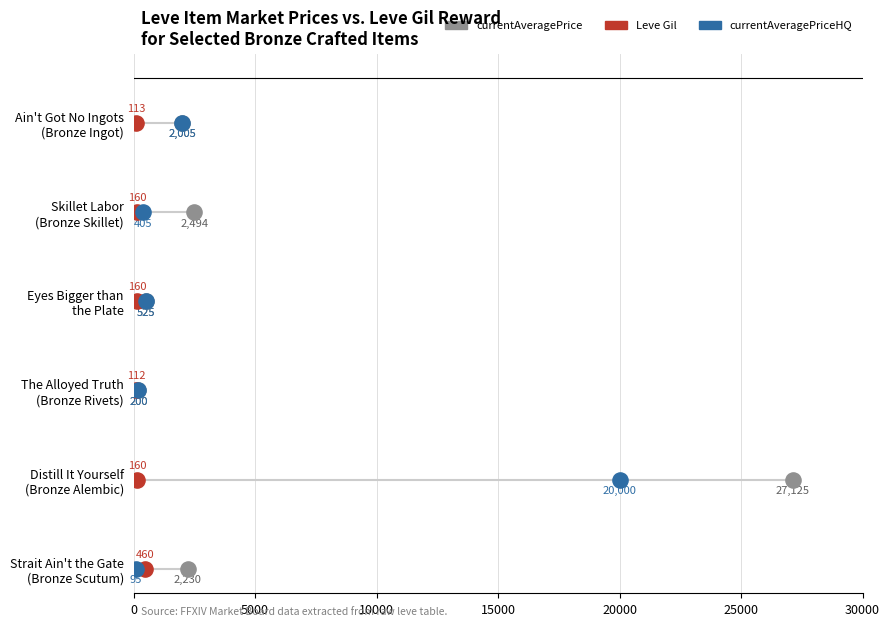

What are all the series names shown in the legend?

currentAveragePrice, Leve Gil, currentAveragePriceHQ